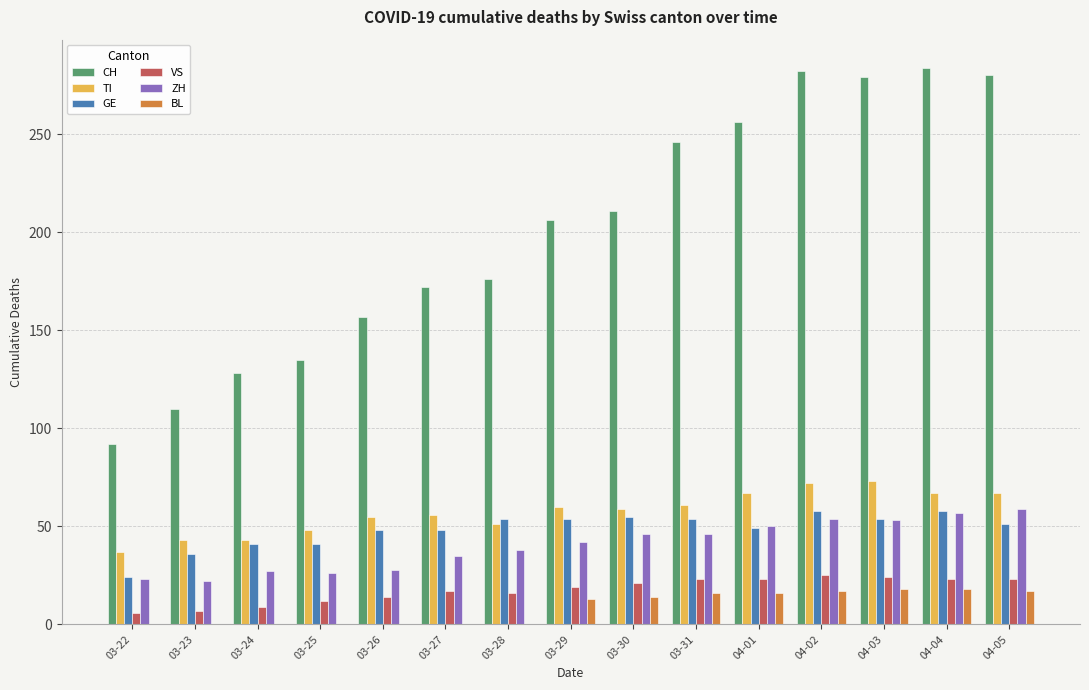

Which series changed the most between 03-23 and 03-30?

CH